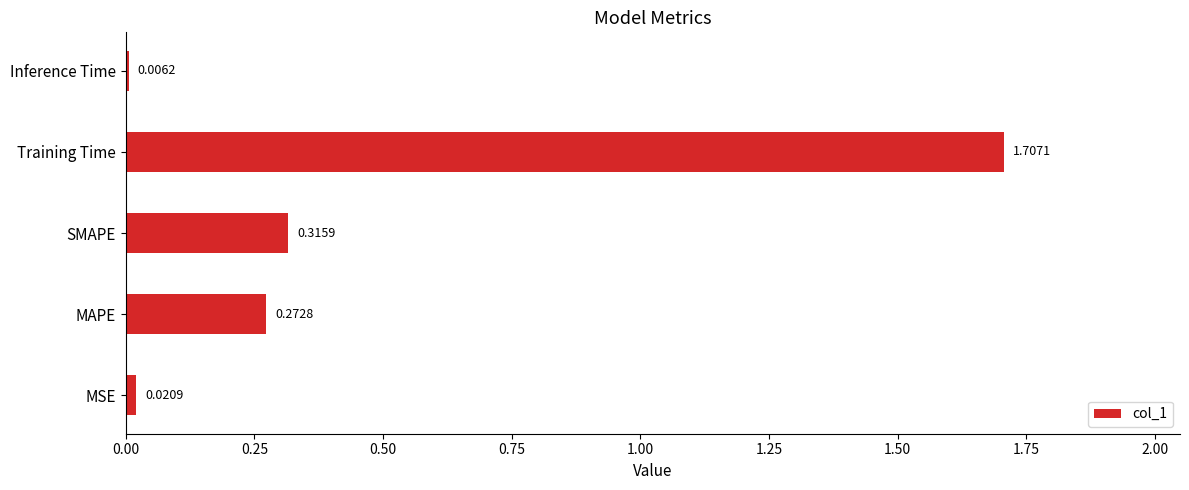

At which category does the chart reach its peak across all series?

Training Time